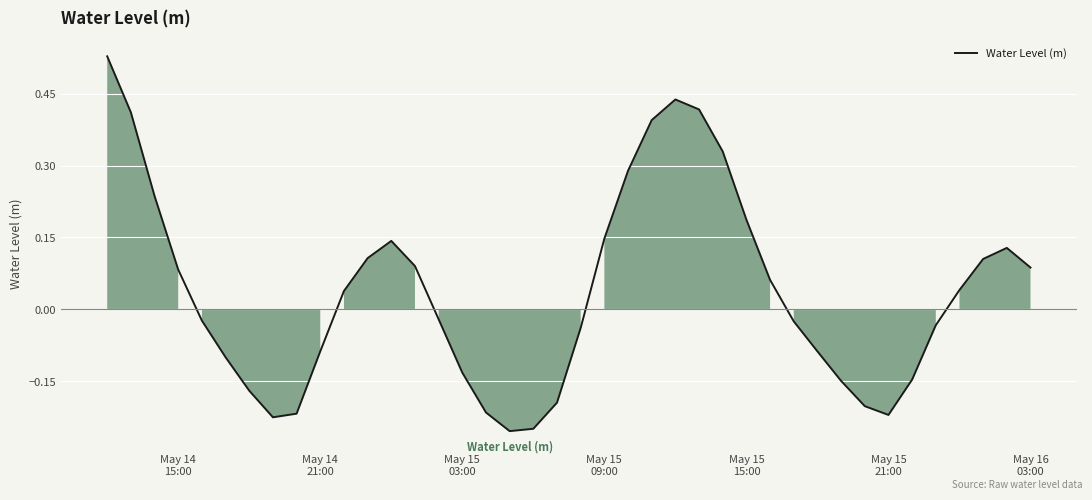

Count the number of data series in this chart.

1